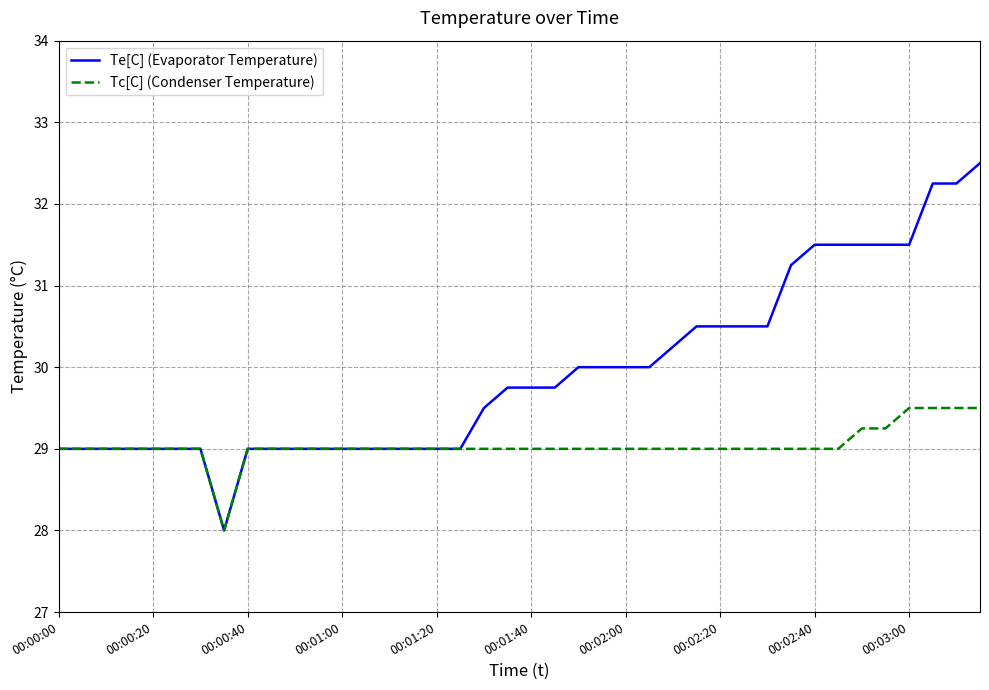

Which series has the widest spread of values?

Te[C] (Evaporator Temperature)